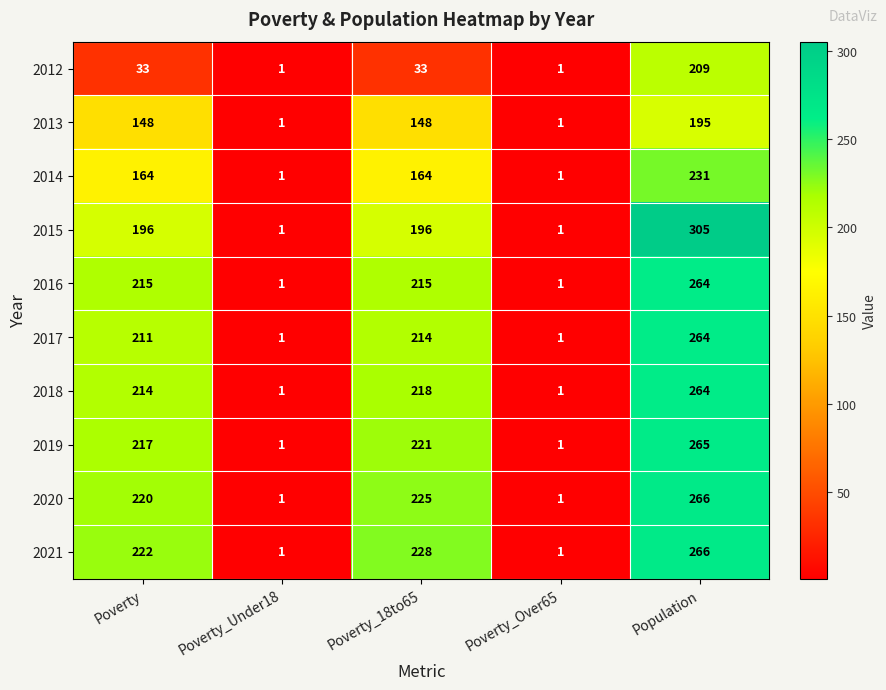

Which series has the largest total across all categories?

2021